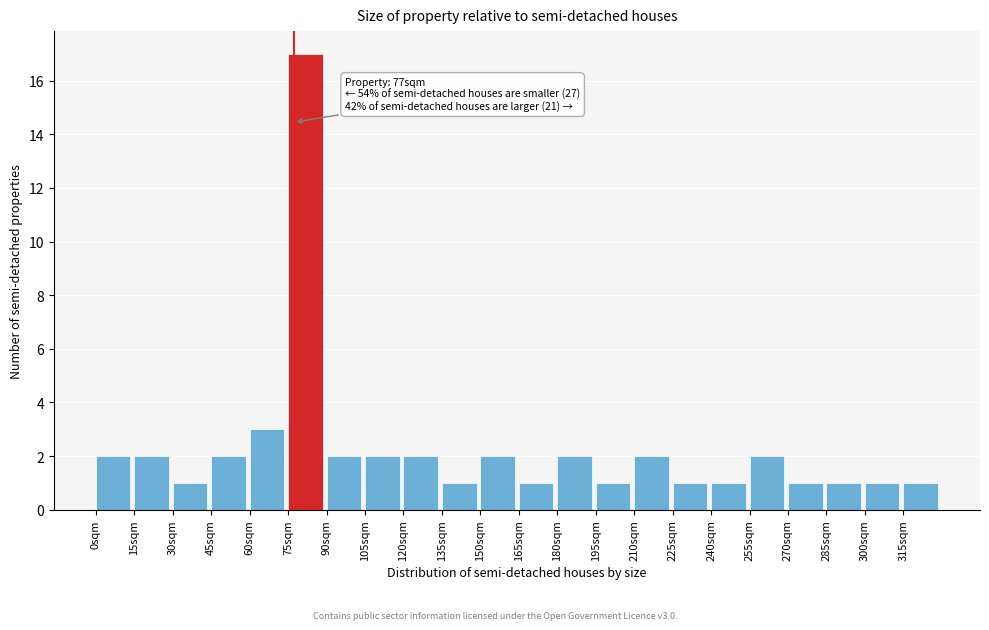

Over which range of the x-axis is the bar tallest?

75 to 90